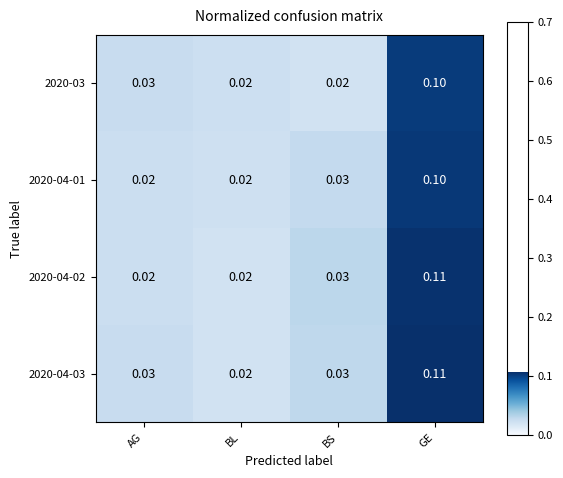

Is the value of 2020-04-01 at BL greater than the value of 2020-03 at GE?

No